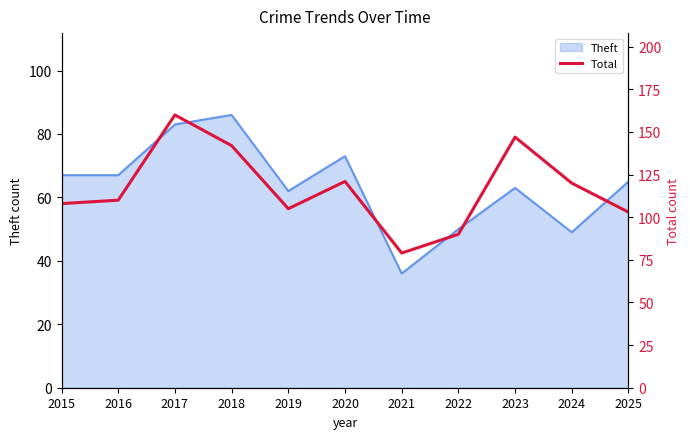

True or false: the data shows 108 at 2015.

True